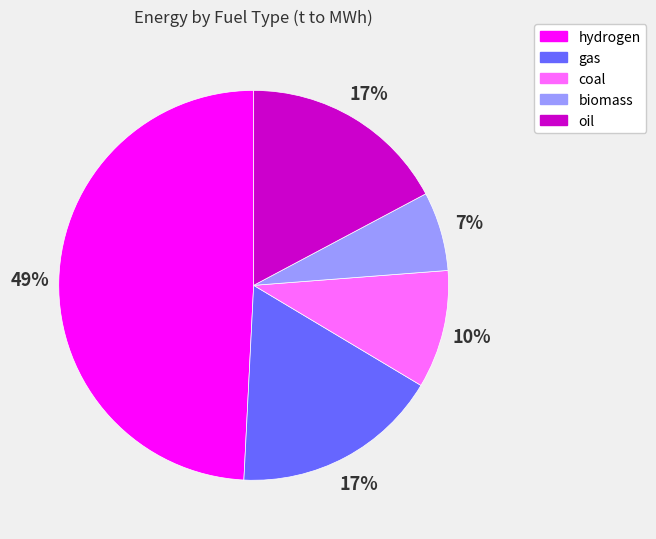

To the nearest percent, what is the average slice percentage?

20%